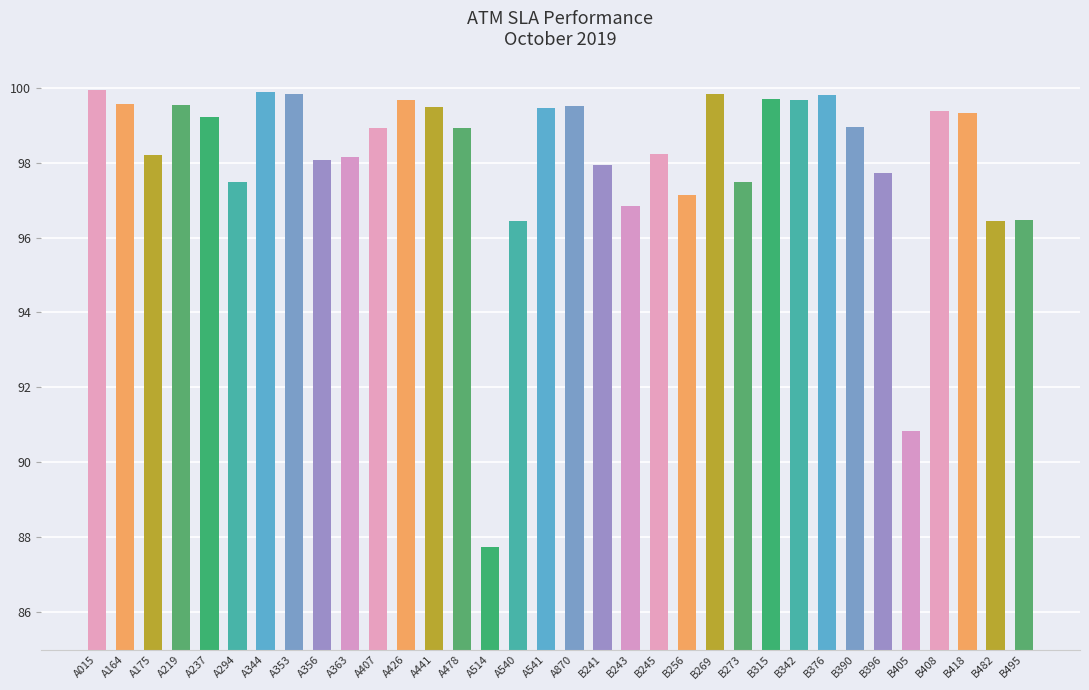

What is the label of the 12th bar from the right?

B269